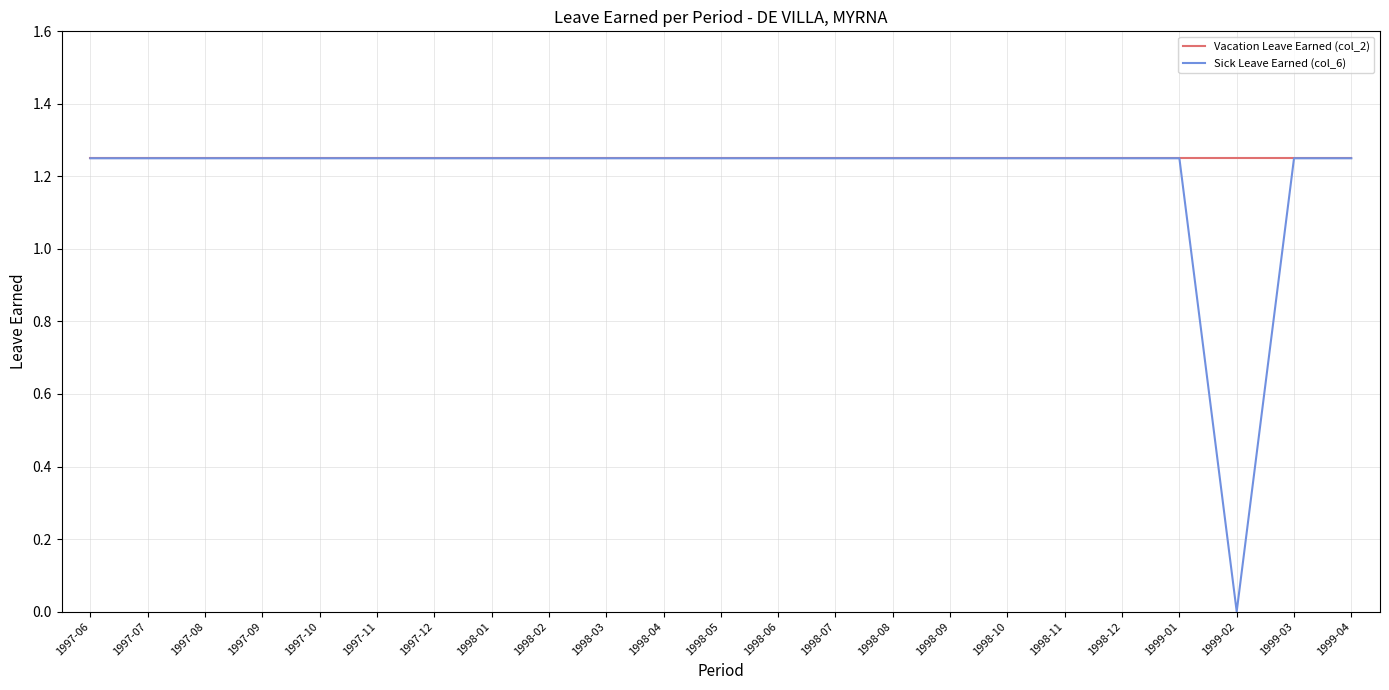

What position from the left is 1998-12?

19